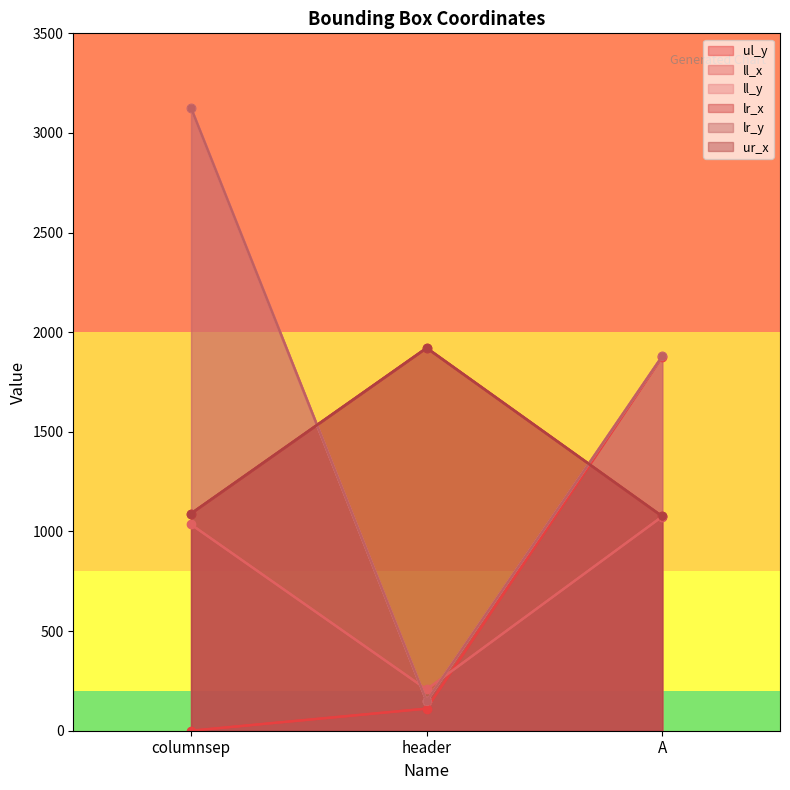

At which category is the sum across all series the highest?

columnsep